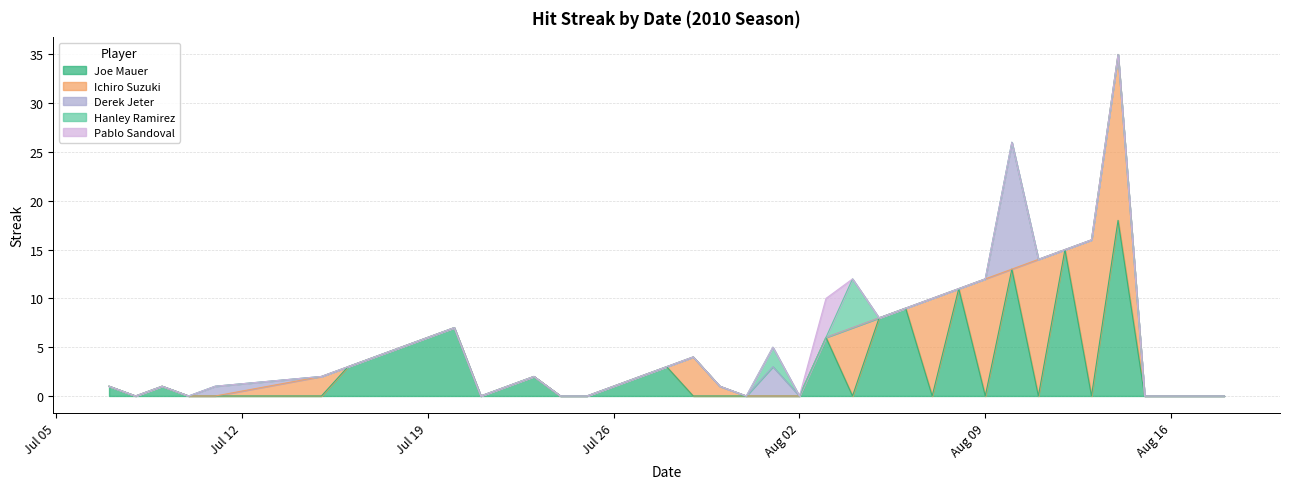

What is the highest value of the Joe Mauer series?

18